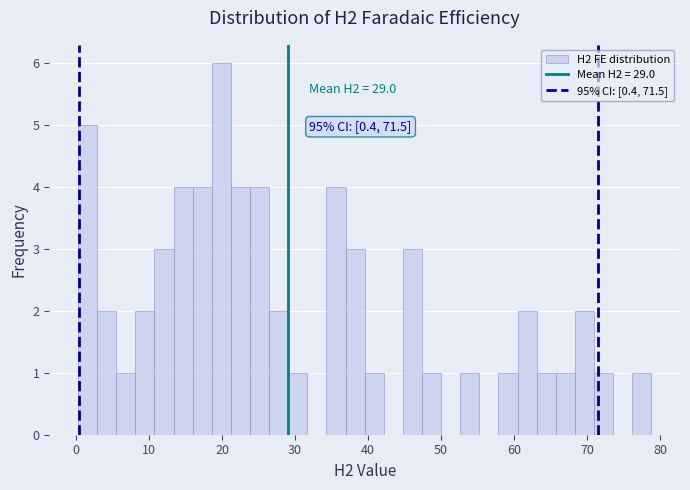

Read against the x-axis, roughly where is the centre of the tallest bar?

20